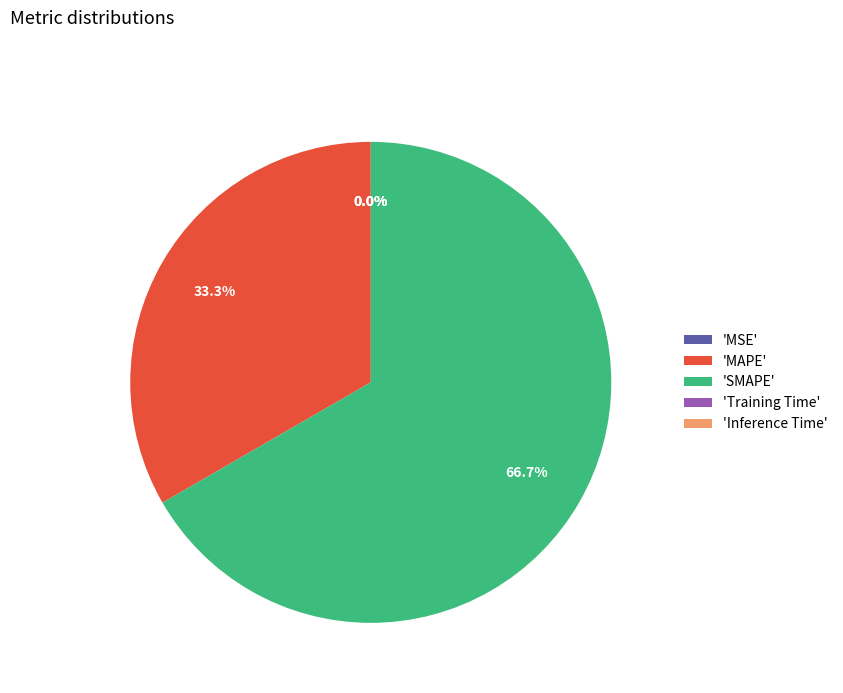

What is the ratio of the value at 'MAPE' to the value at 'SMAPE'?

0.5